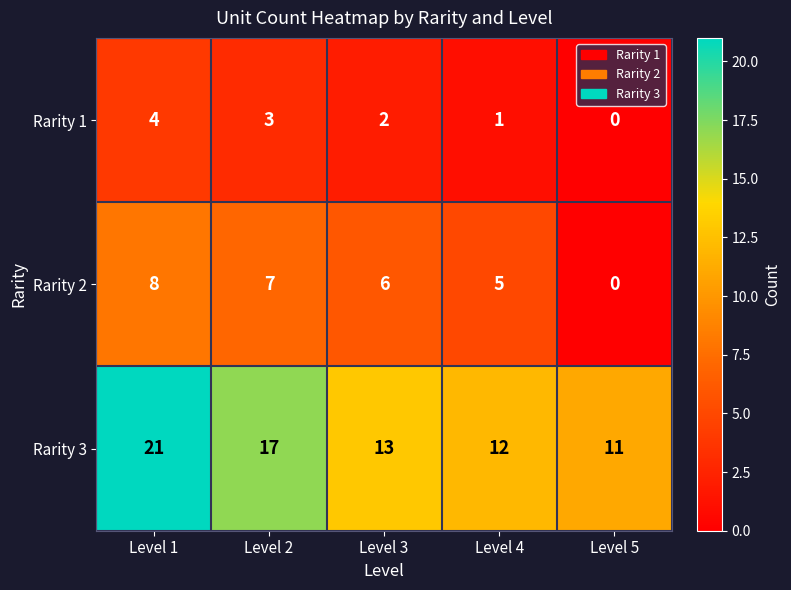

What is the average value of the Rarity 2 series?

5